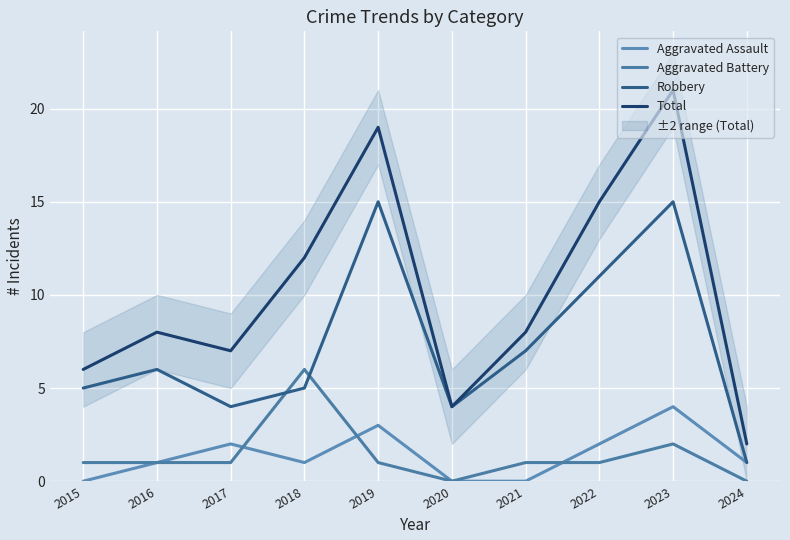

What is the spread (max minus min) of values at 2019?

18